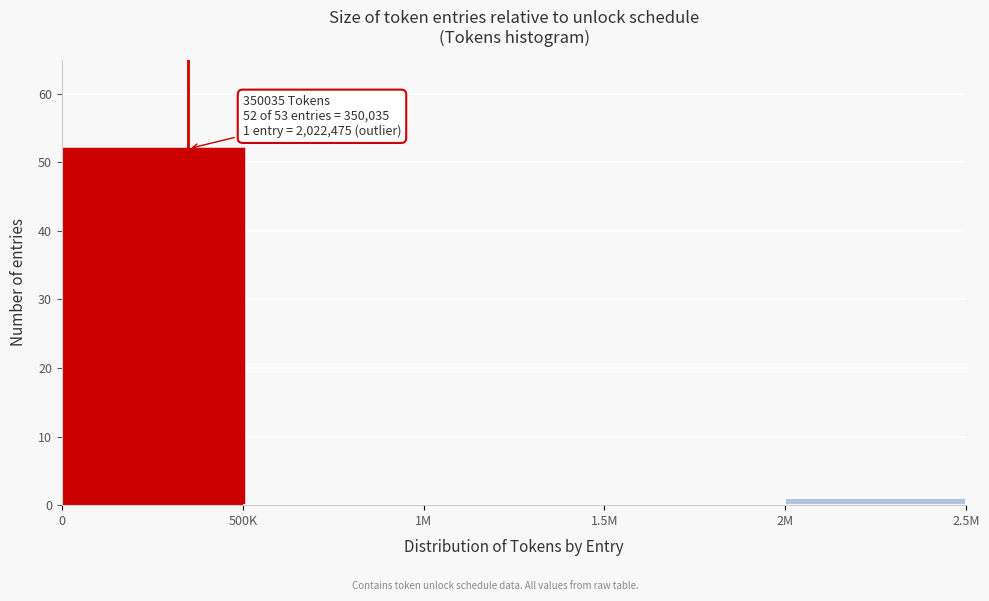

Reading left to right, list all the values displayed in this chart.

0=52	500K=0	1M=0	1.5M=0	2M=1